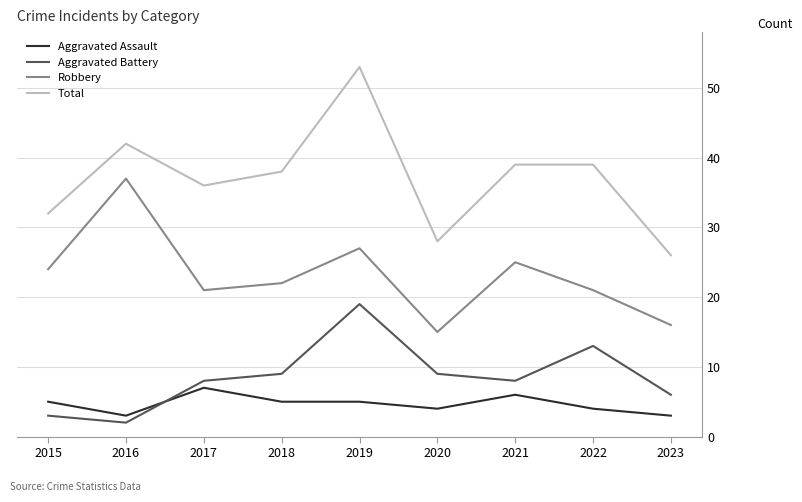

In Total, how many points are lower than both neighbors (excluding endpoints)?

2